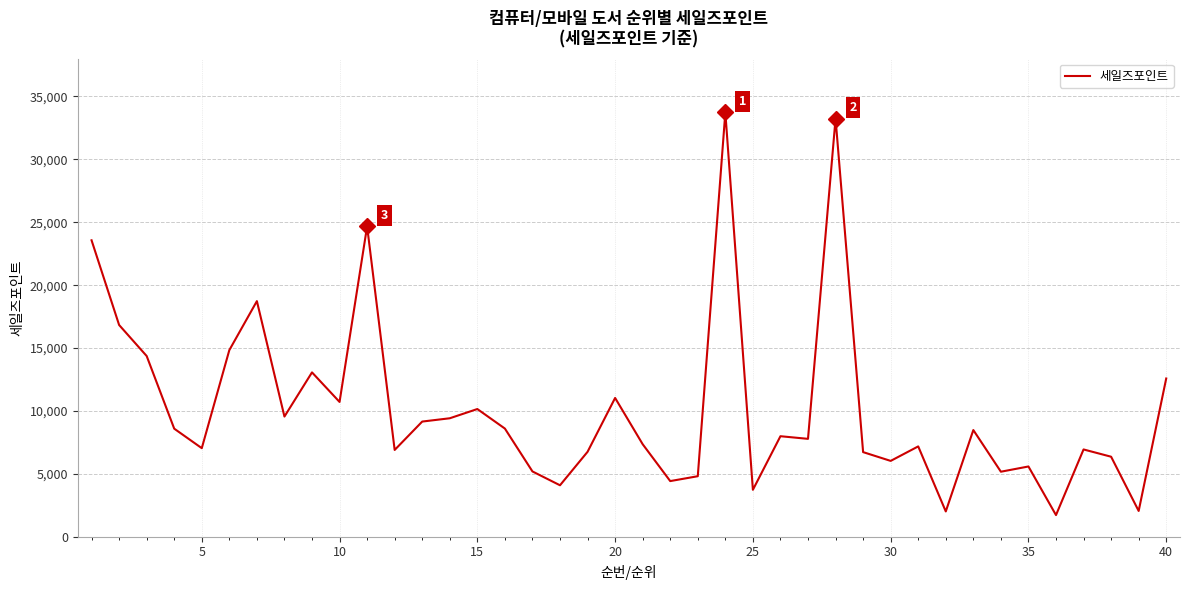

What is the greatest value displayed?

33728